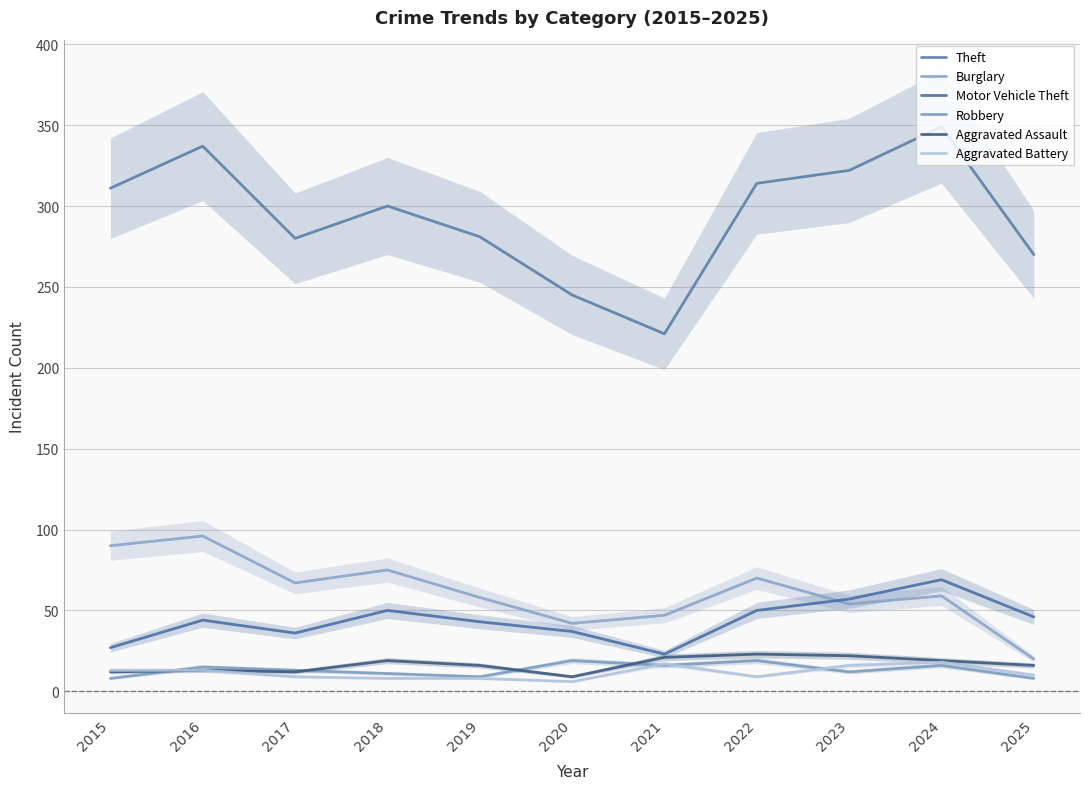

Does the chart display data point markers on the line(s)?

No